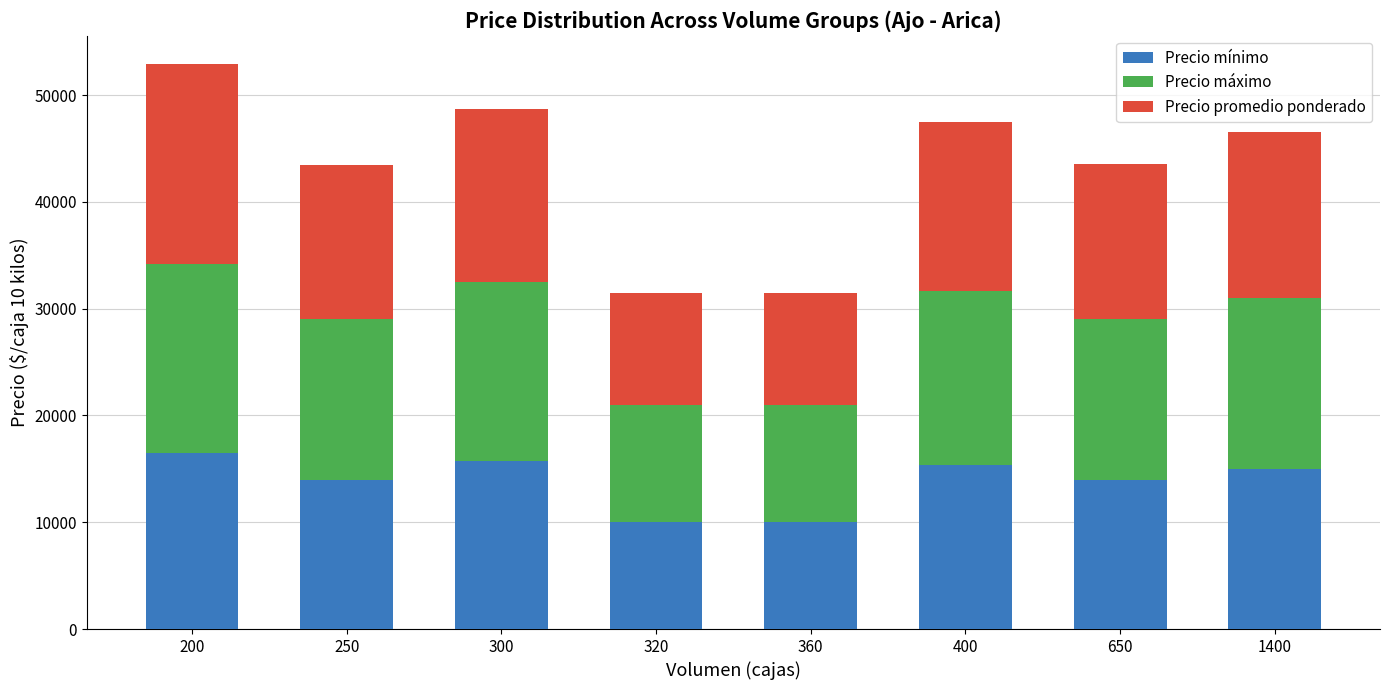

What is the lowest value of the Precio mínimo series?

10000